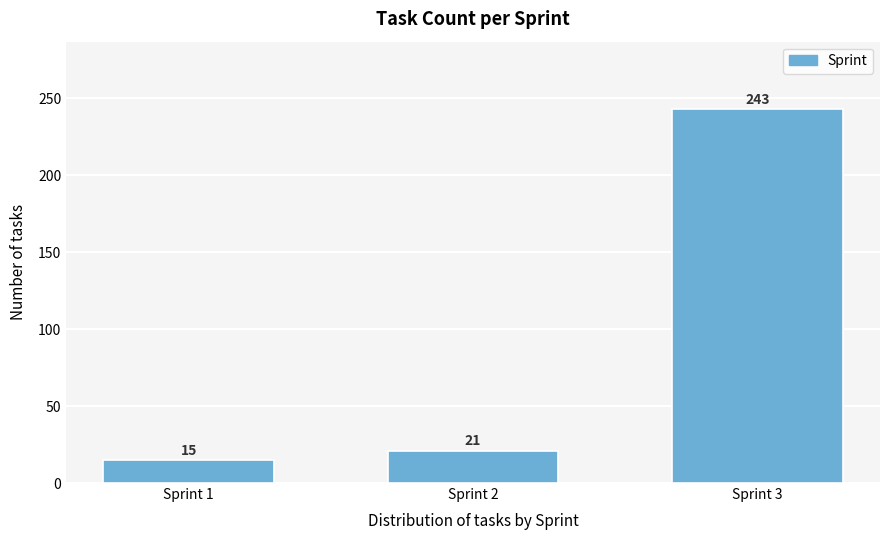

Reading left to right, transcribe all the data shown in this chart.

15	21	243